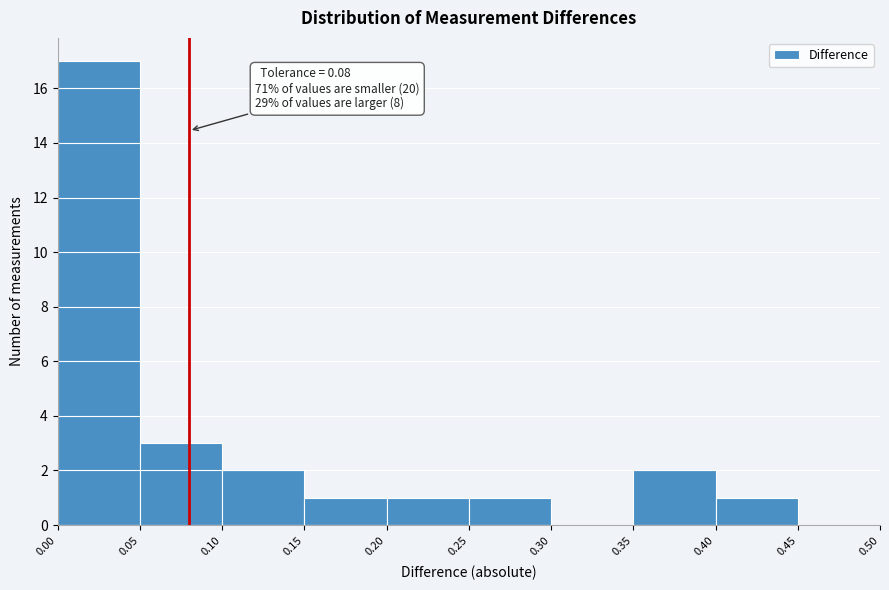

Over which range of the x-axis is the bar tallest?

0.00 to 0.05